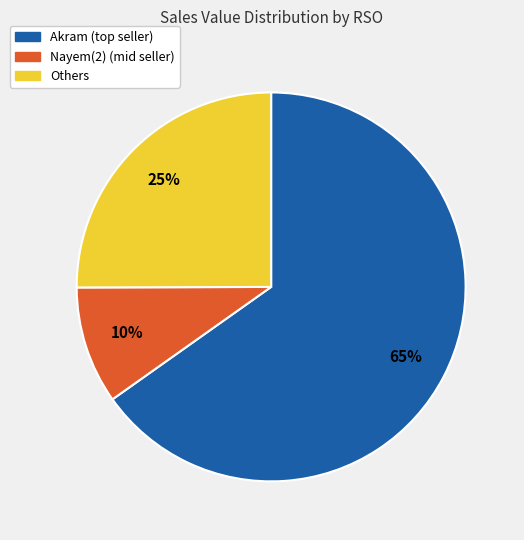

Count the number of slices in the pie.

3